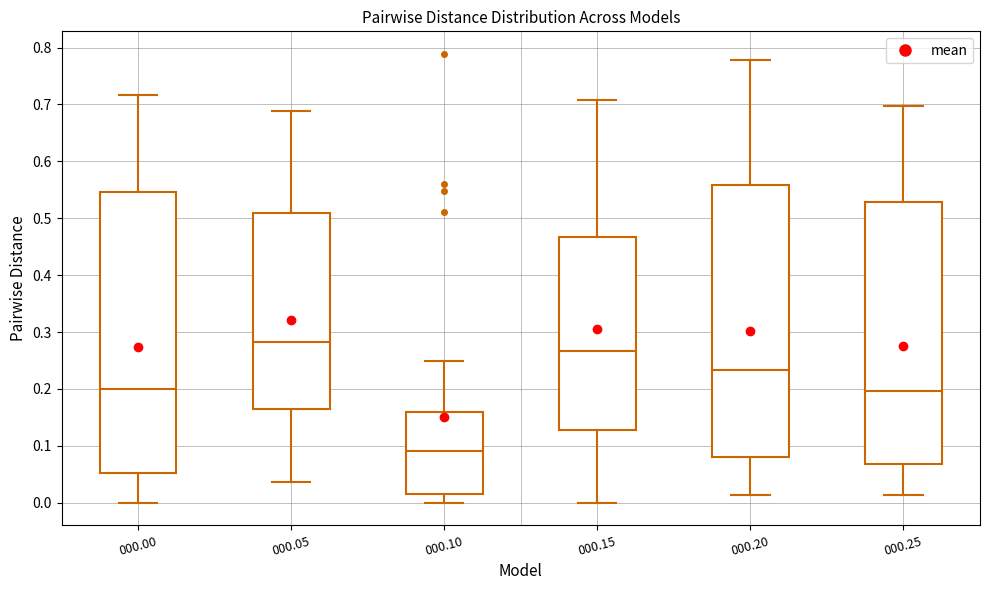

Comparing the boxes themselves (not the whiskers), which one is the tallest?

000.00